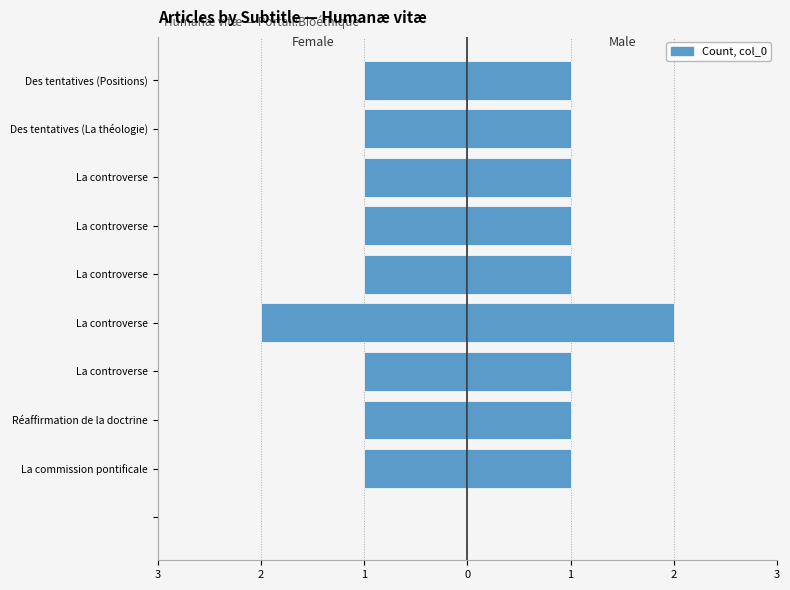

What is the difference between the highest and lowest values at La commission pontificale?

2